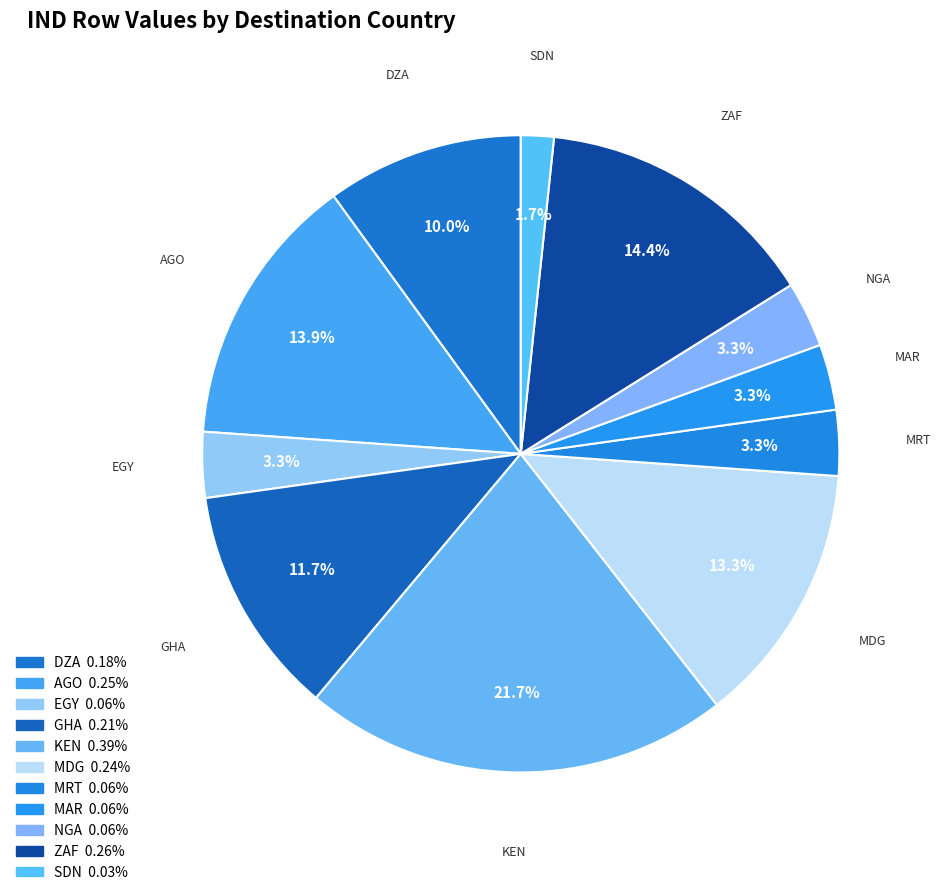

True or false: ZAF accounts for 14% of the total.

True